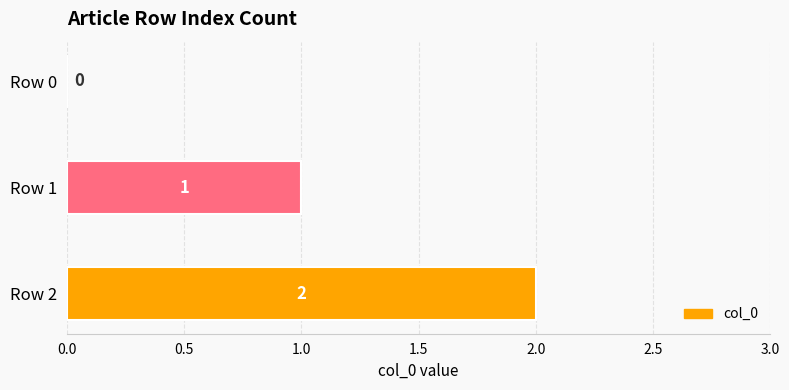

Between Row 1 and Row 0, which is larger?

Row 1